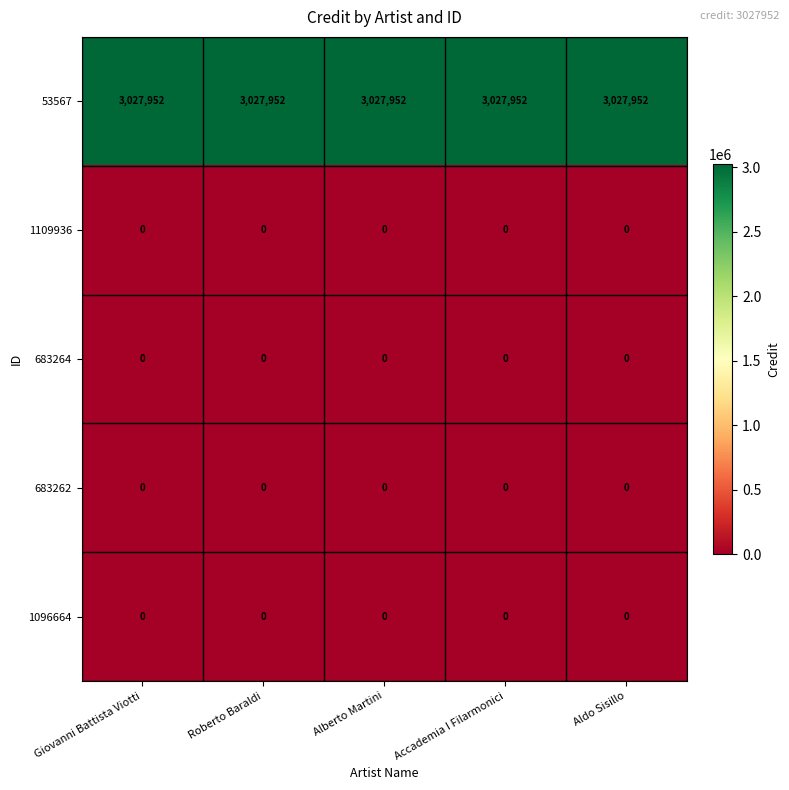

What is the greatest value displayed?

3027952